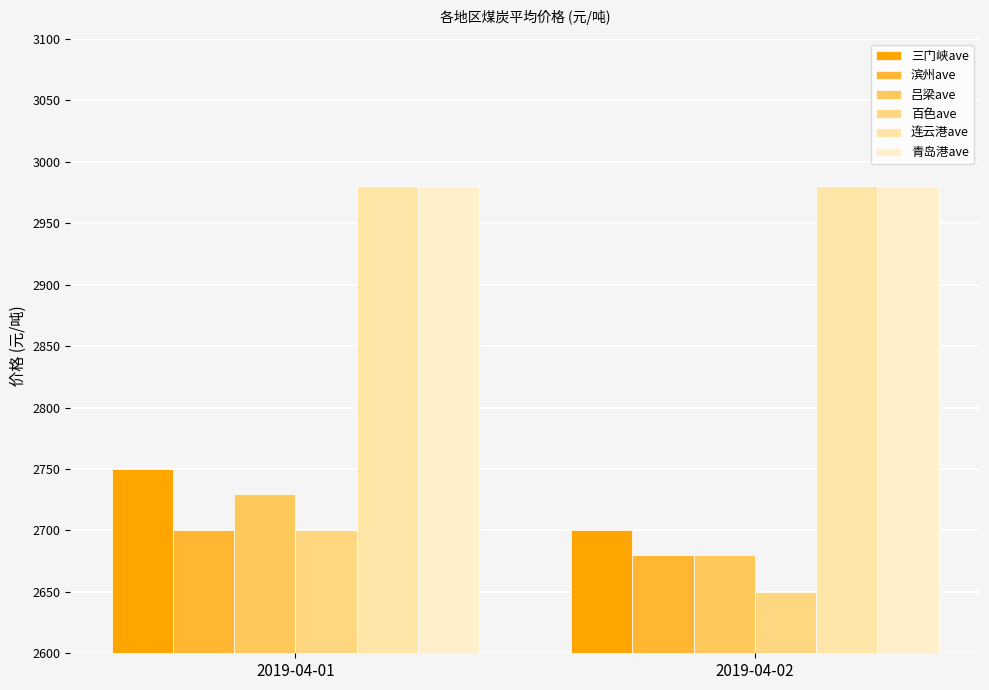

True or false: 吕梁ave has a value of 2680 at 2019-04-02.

True